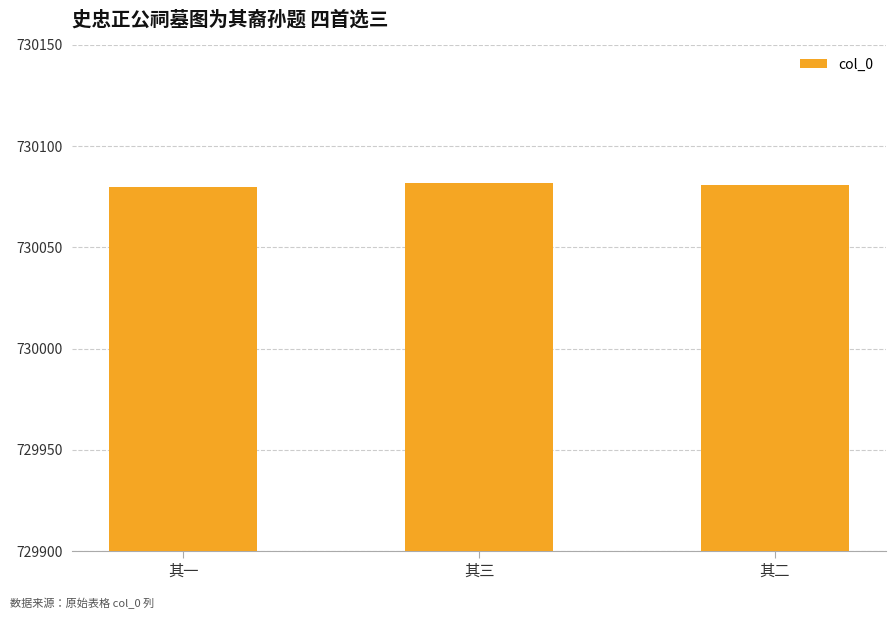

Approximately how many times larger is the value at 其三 compared to 其一?

1.0